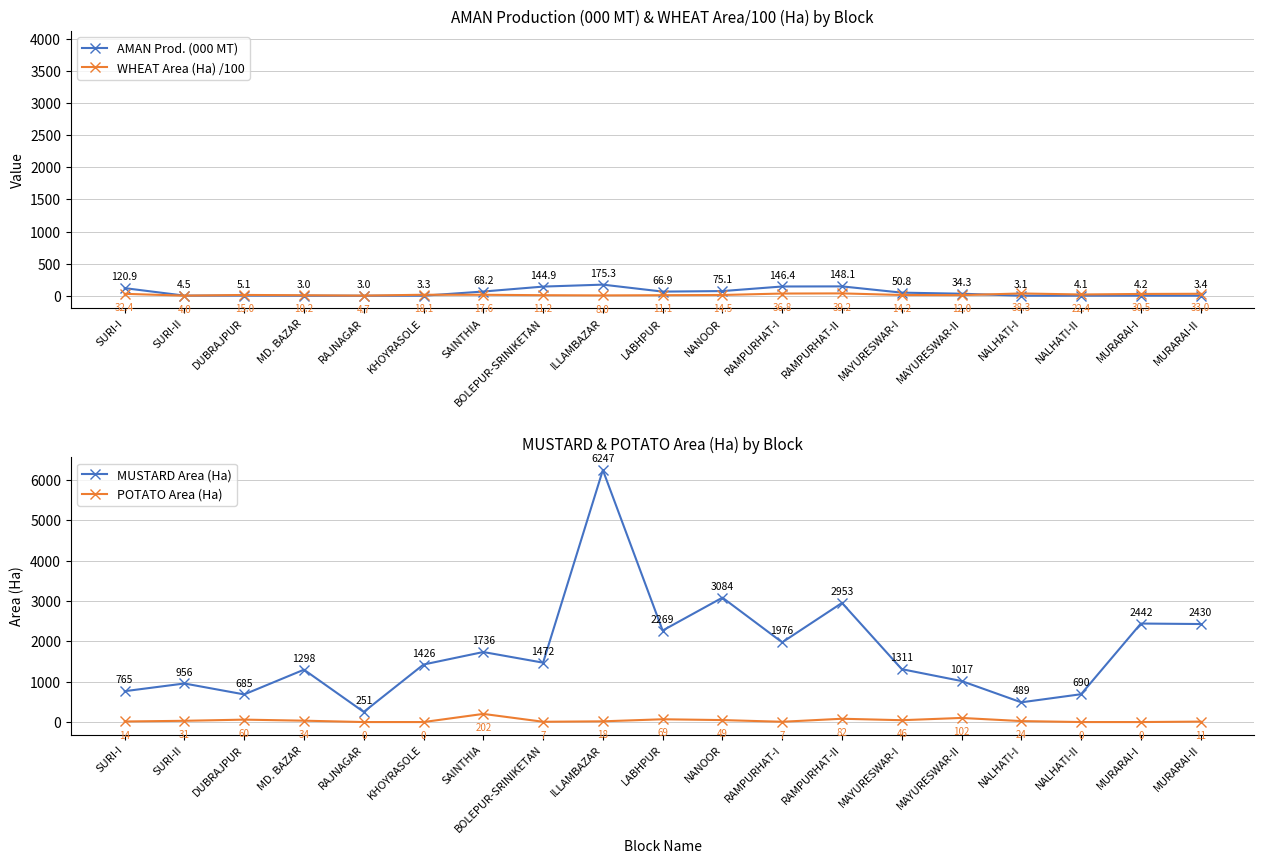

Rank the series by their maximum value, from highest to lowest.

MUSTARD Area (Ha), POTATO Area (Ha), AMAN Prod. (000 MT), WHEAT Area (Ha) /100